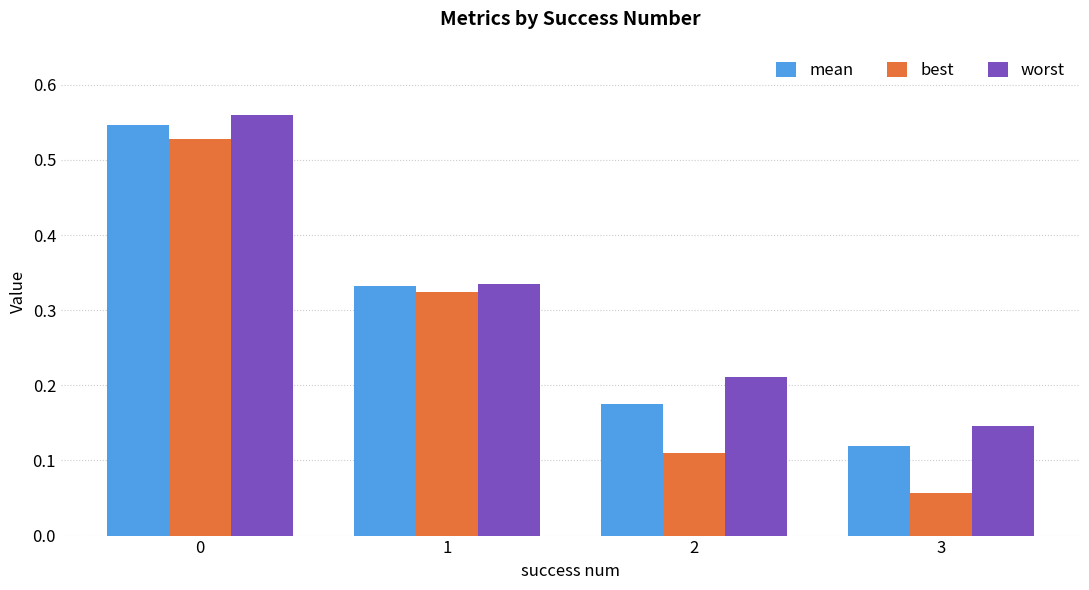

Count the number of data series in this chart.

3